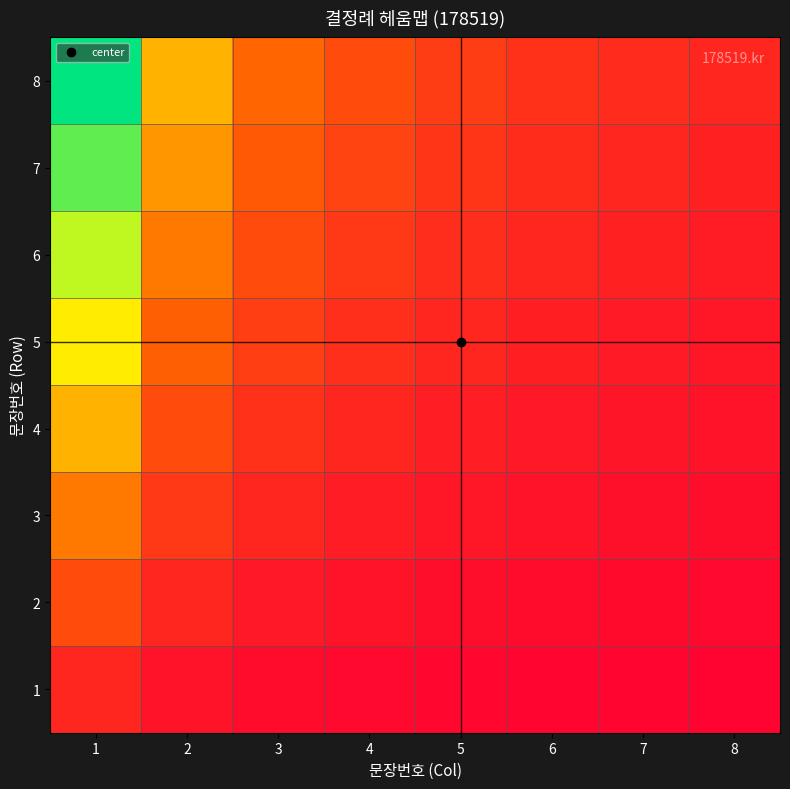

Which has a higher value, 6 or 4?

4